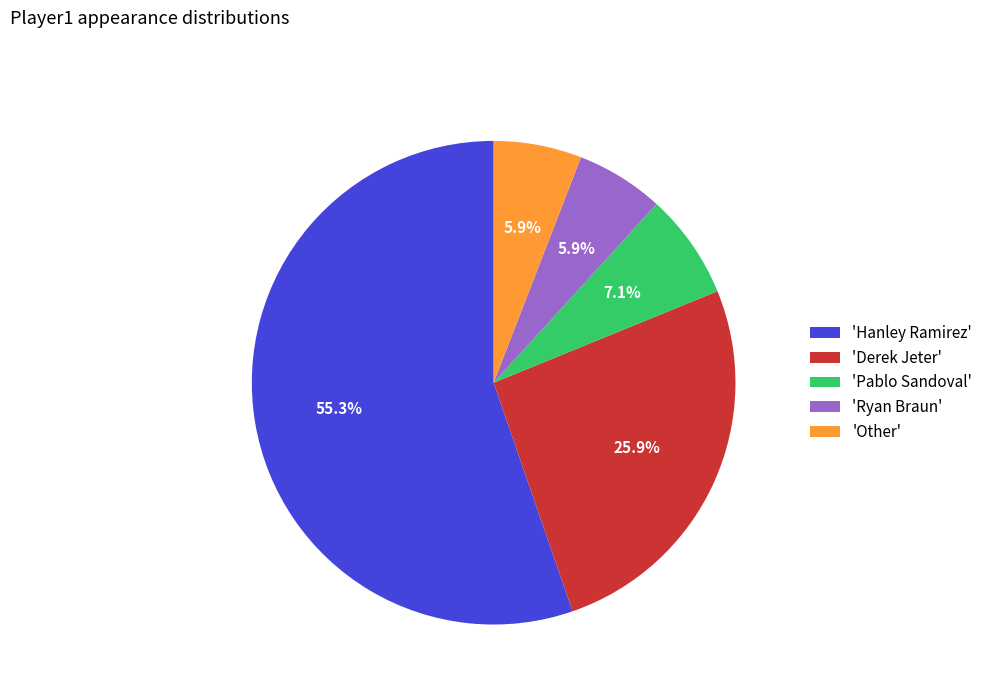

What is the total percentage of 'Derek Jeter' and 'Ryan Braun'?

31.8%